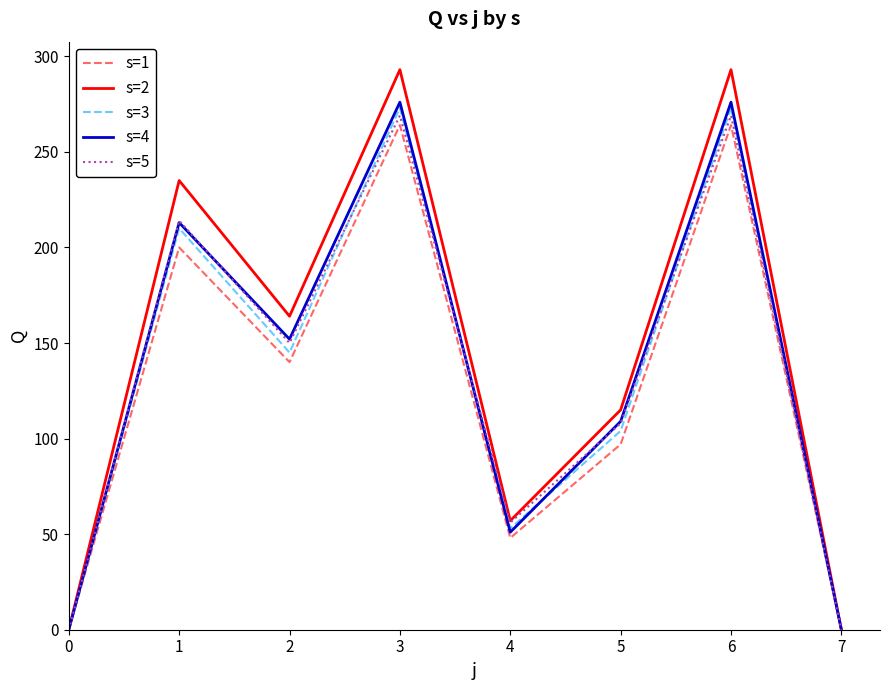

What is the highest value of the s=3 series?

273